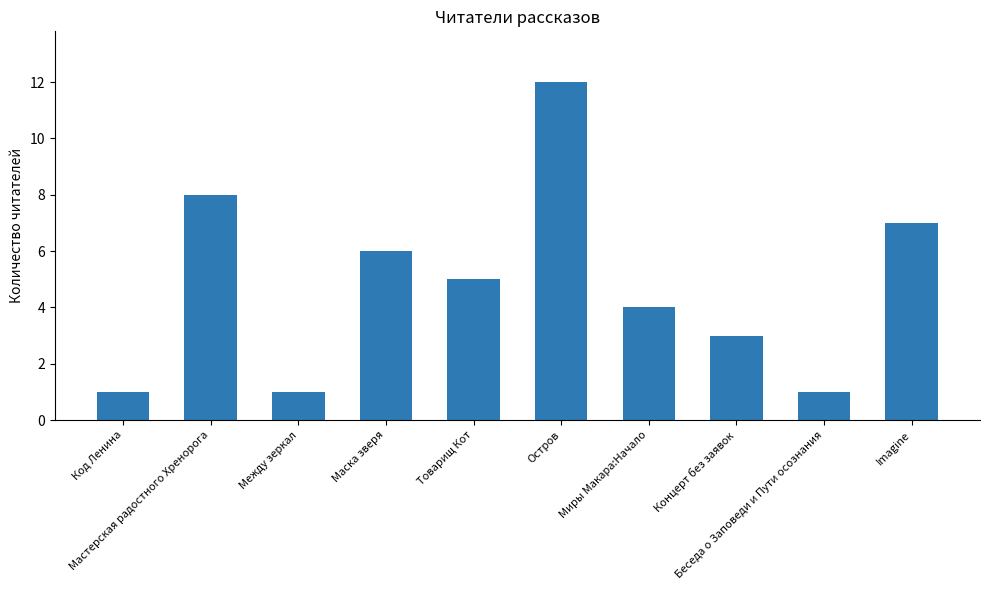

What is the approximate value at Imagine, to the nearest 10?

10